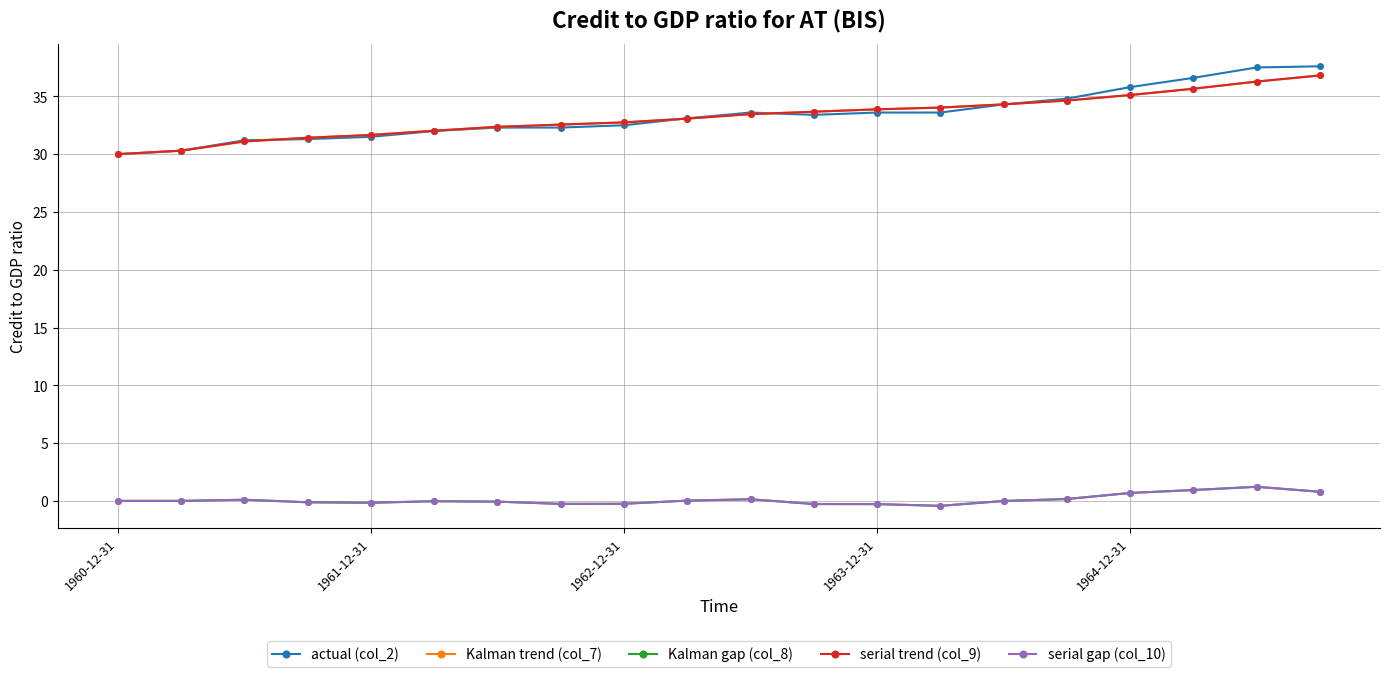

What is the greatest value displayed?

37.6